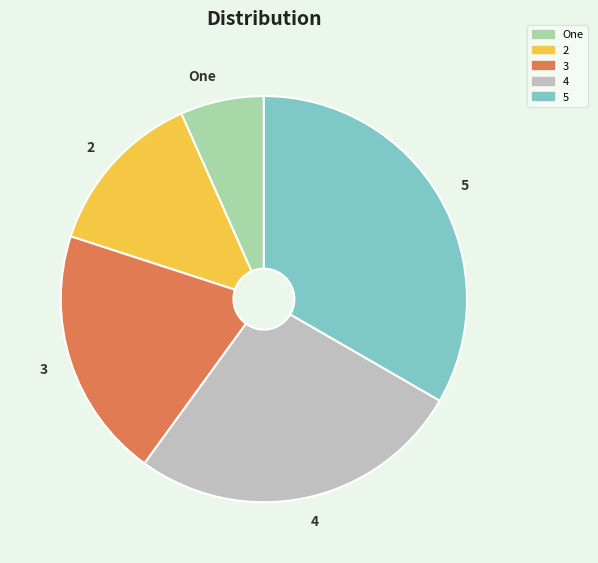

Is there a majority slice in this chart?

No